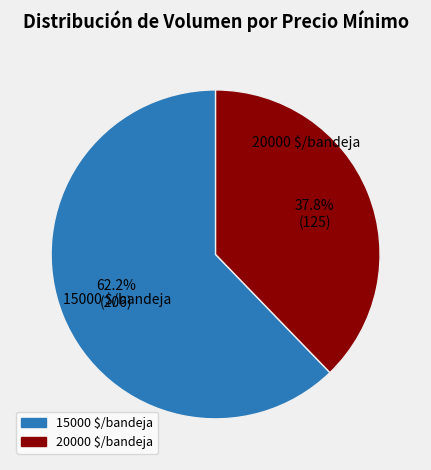

Is there any slice that represents more than half of the pie?

Yes